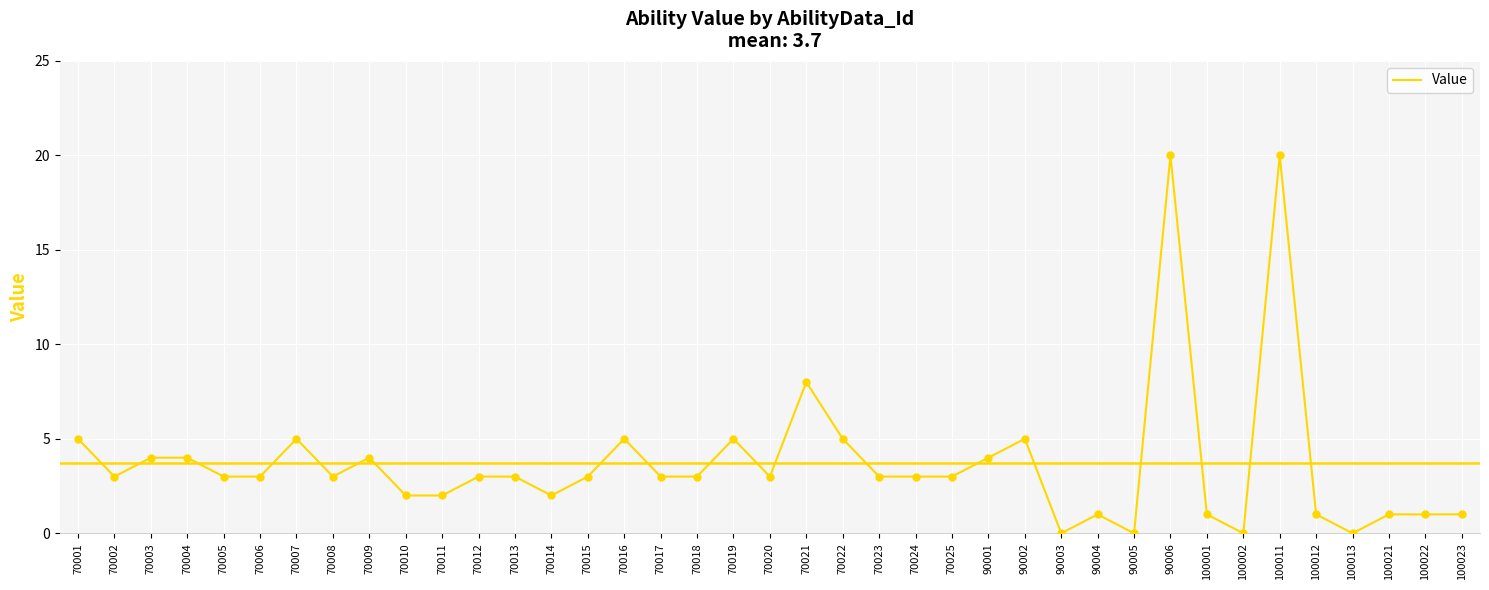

Which has a higher value, 90002 or 70015?

90002